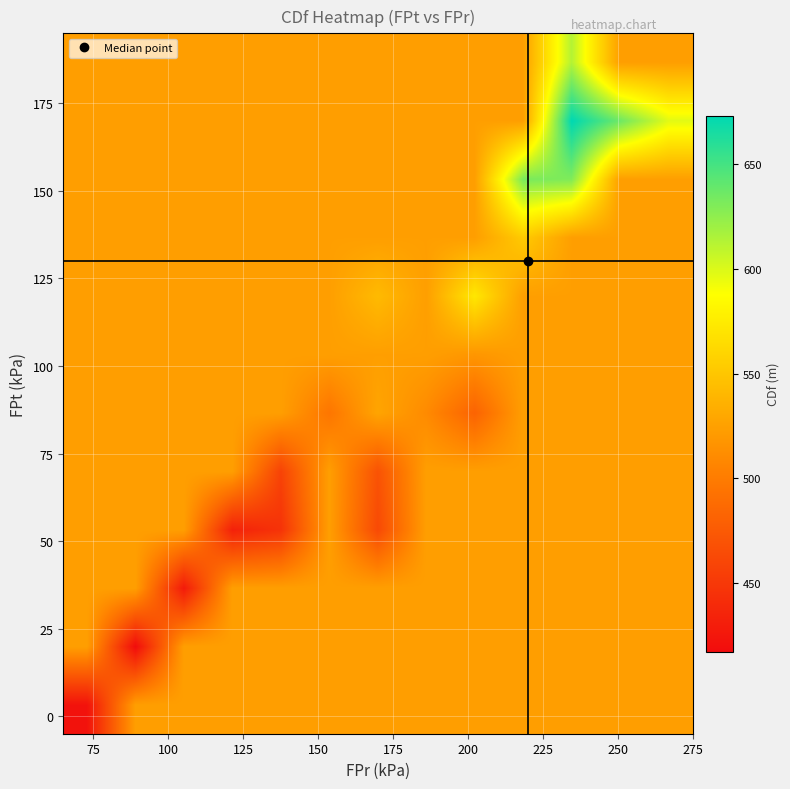

What is the smallest value displayed?

417.2